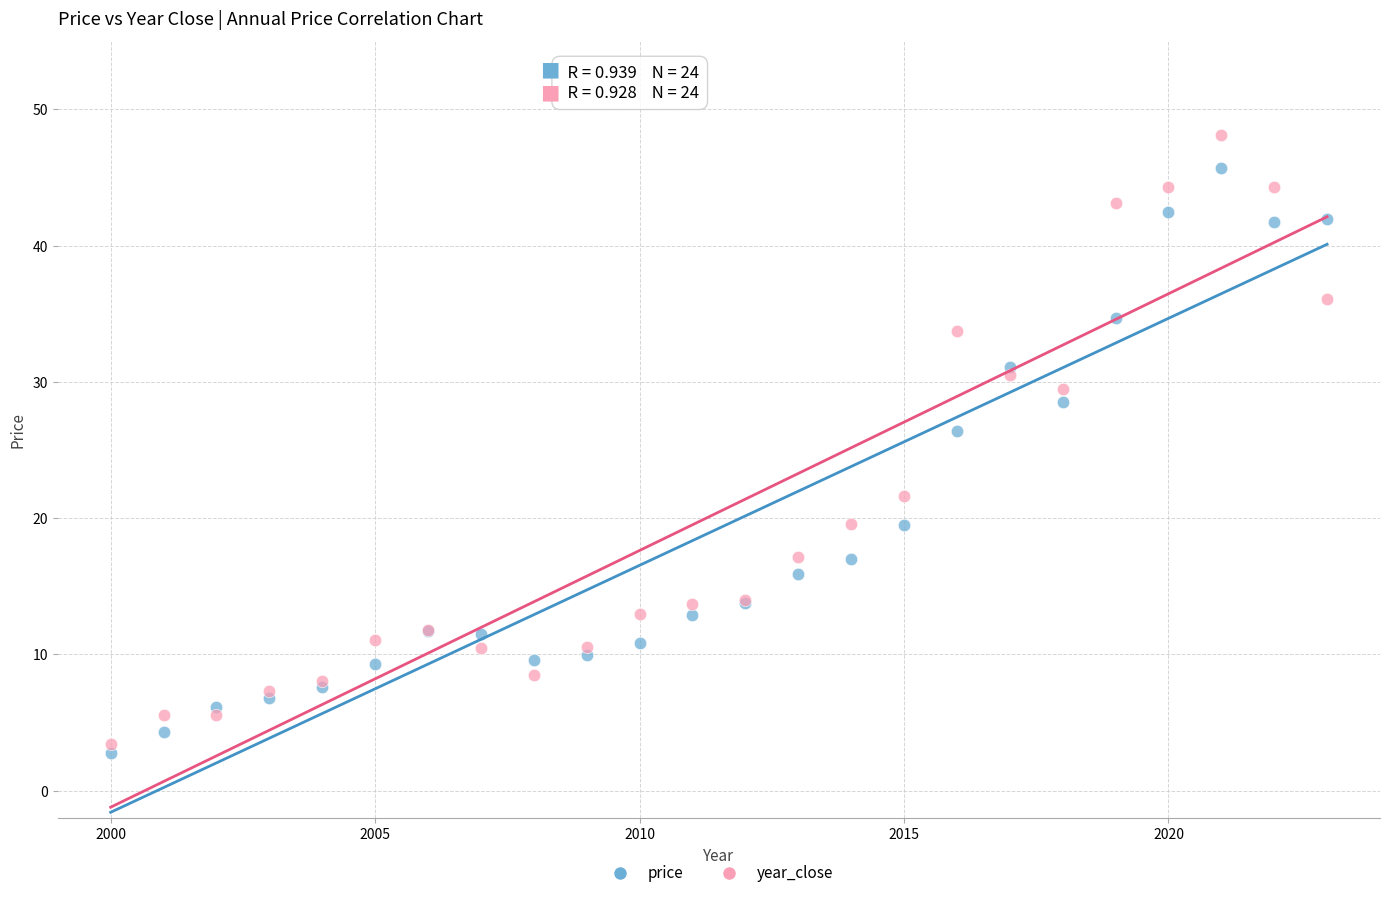

Which series contains the lowest Y value?

price